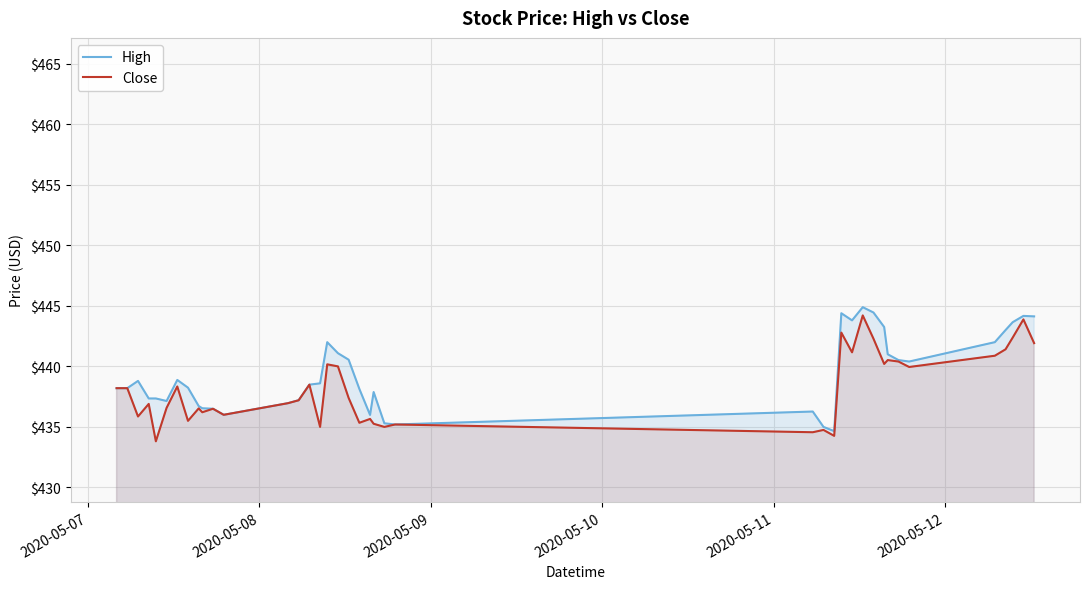

How many values in the High series exceed 438?

24